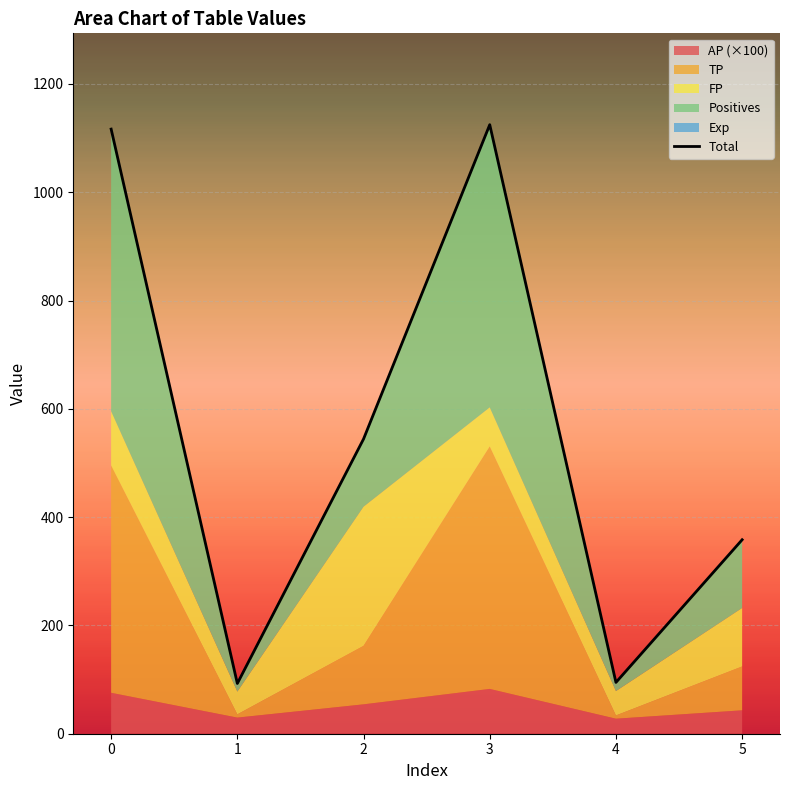

Is it true that the value at 2 is 544.3?

True